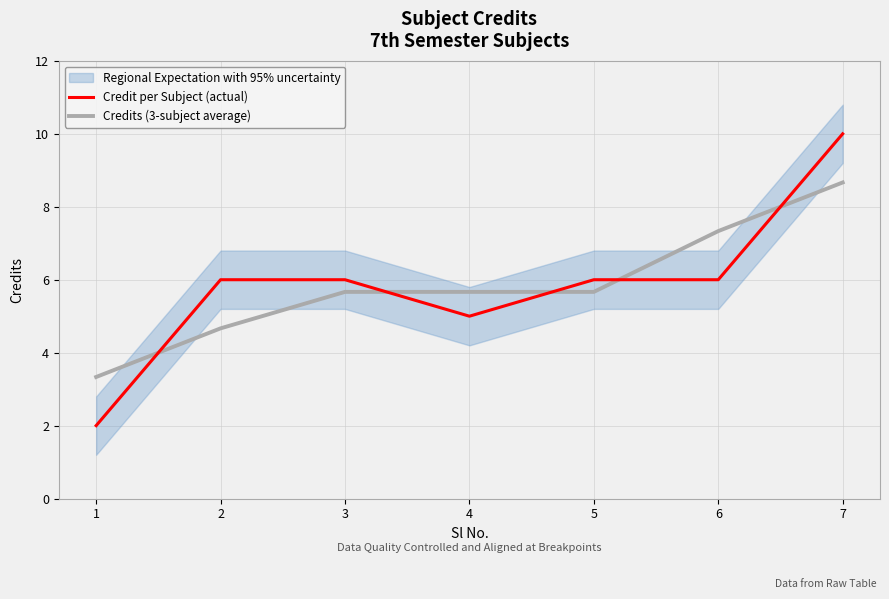

How many data points in Credits (3-subject average) are above 5?

5